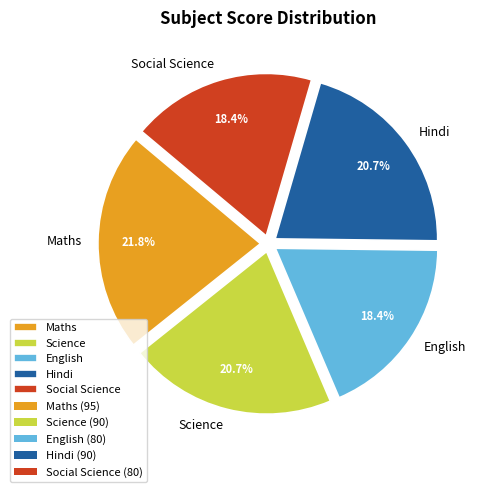

To the nearest percent, what is the average slice percentage?

20%